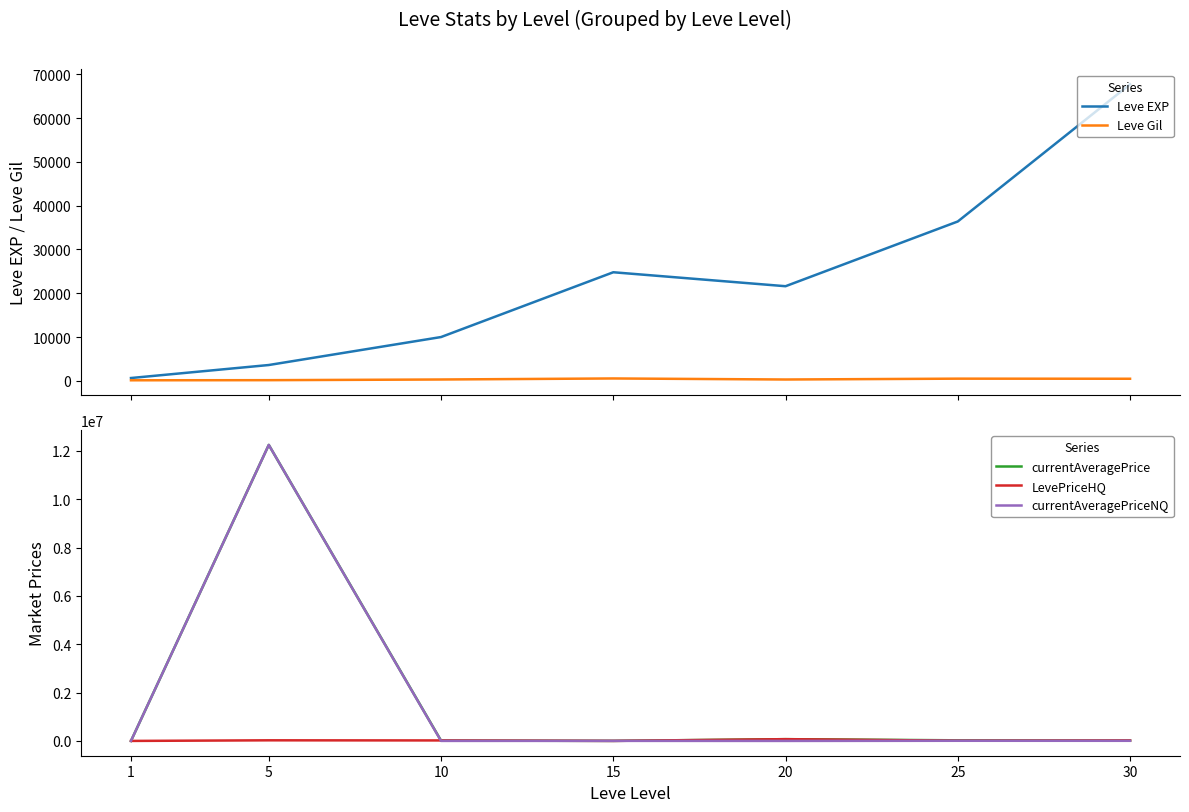

Which has a higher value, 5 or 10?

10